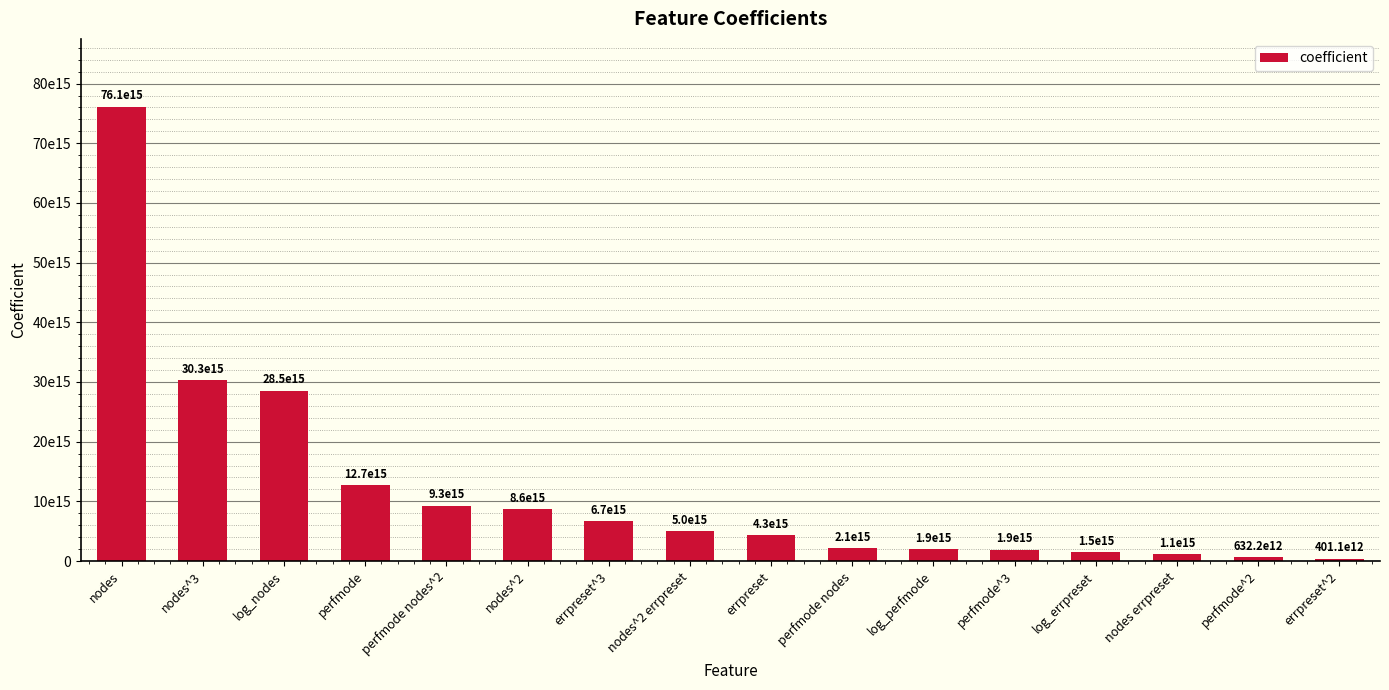

What is the sum of the values at log_perfmode and log_nodes?

30453573935214320